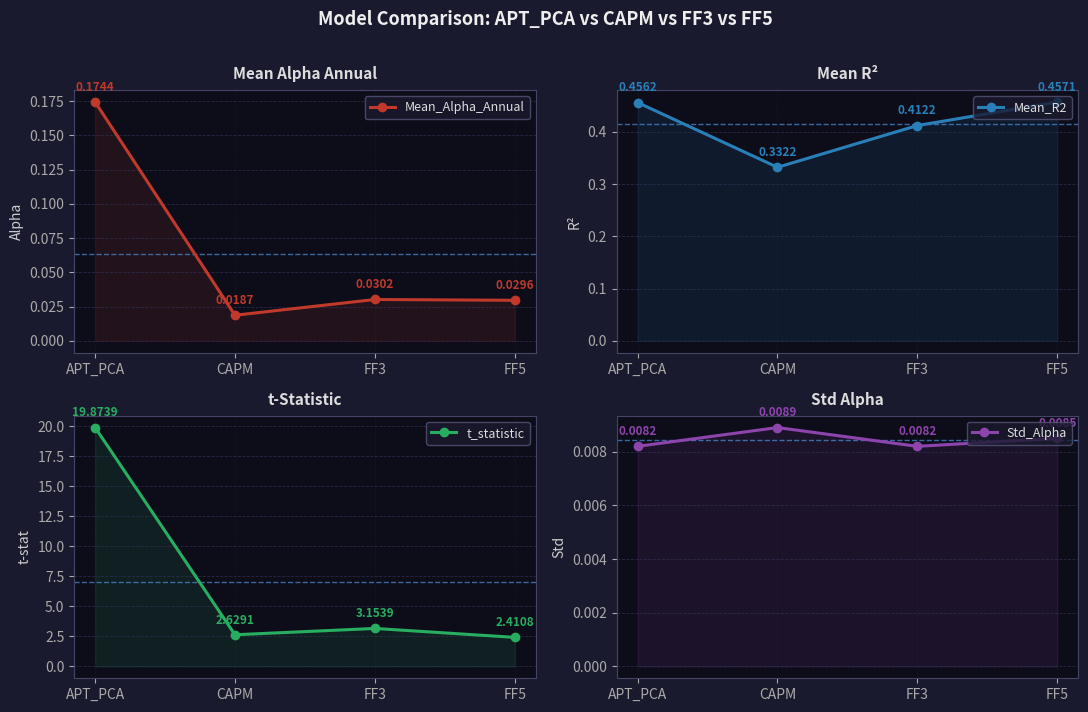

What are all the series names shown in the legend?

Mean_Alpha_Annual, Mean_R2, t_statistic, Std_Alpha